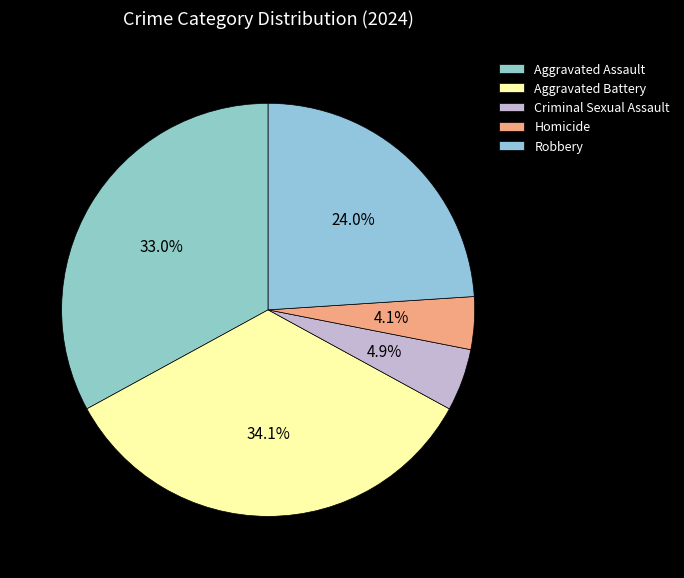

Which slice is the largest?

Aggravated Battery